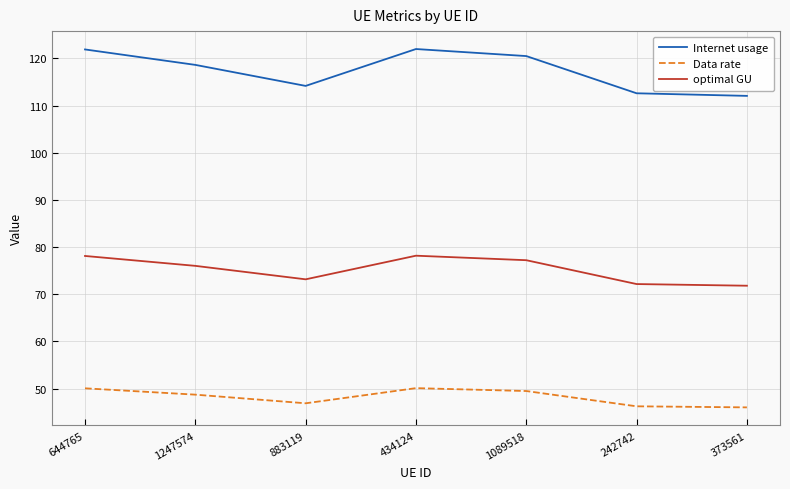

True or false: Internet usage and optimal GU cross at least once.

False